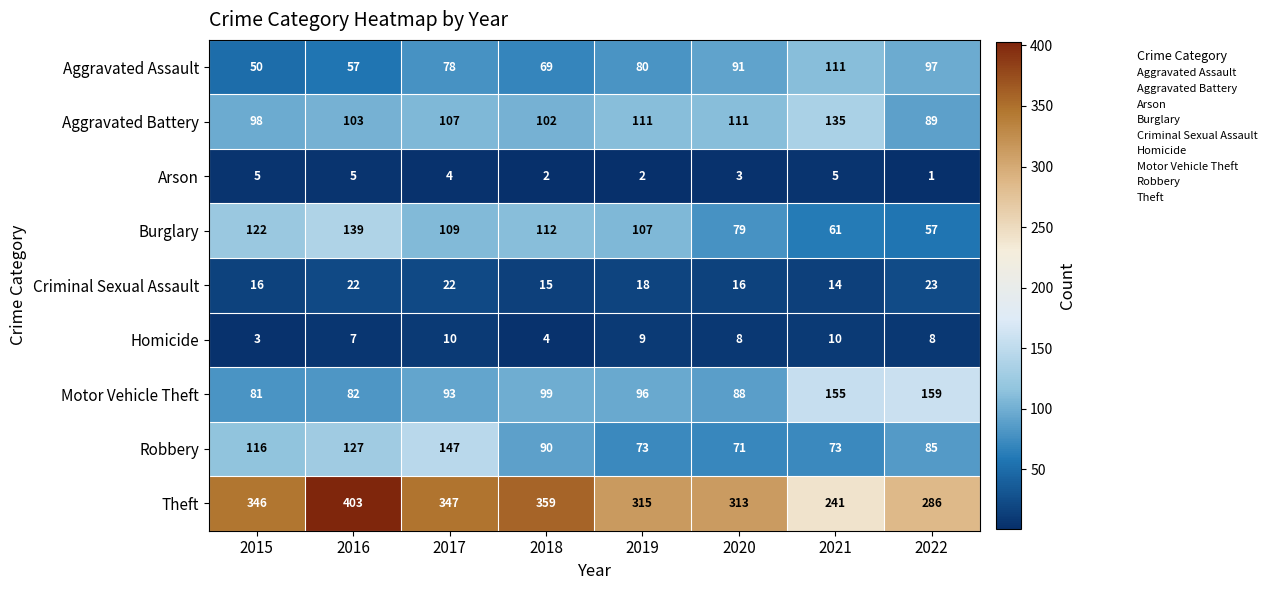

Which category has the highest value across all series?

2016